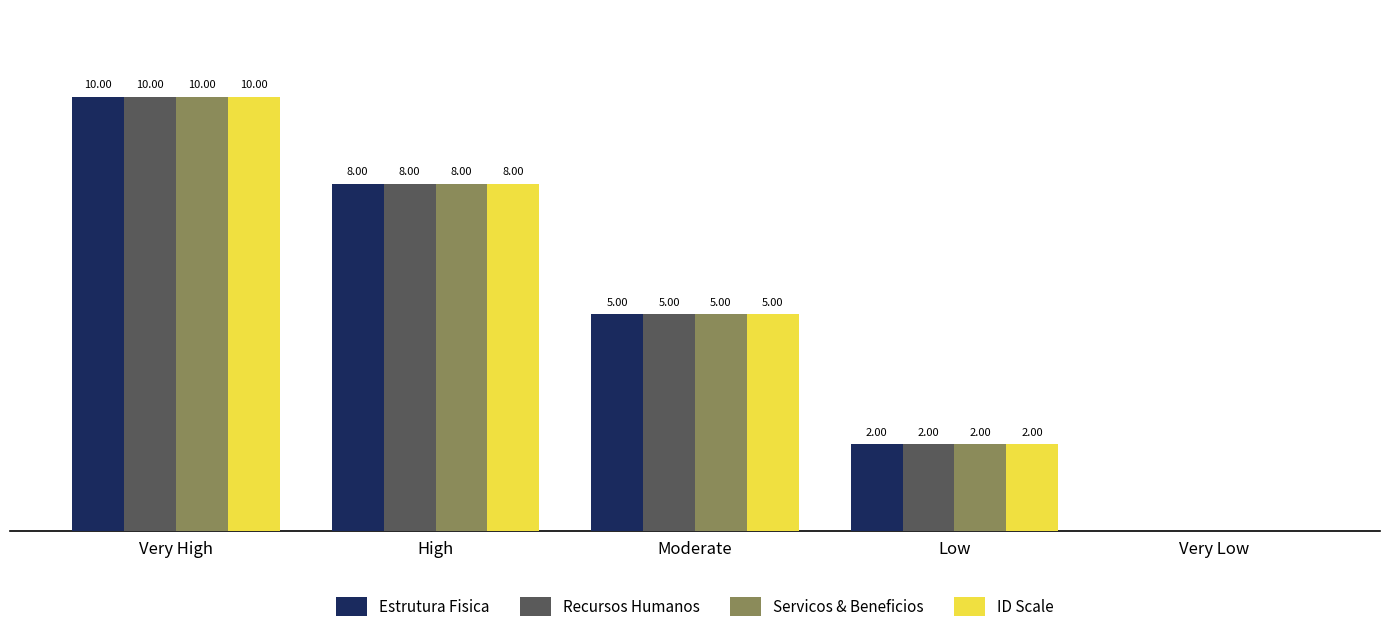

Where does the ID Scale series first go above 5?

Very High